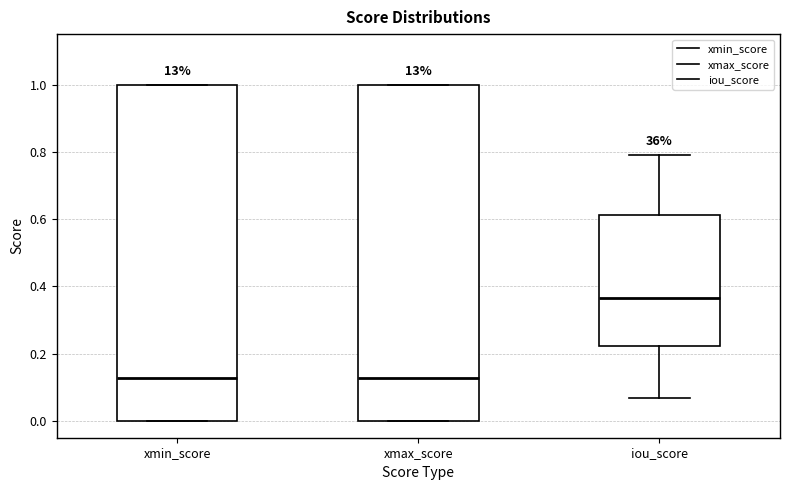

Where does the lower whisker of the box for iou_score end on the y-axis? The values are not printed on the chart, so give them approximately, as read against the axis.

0.06